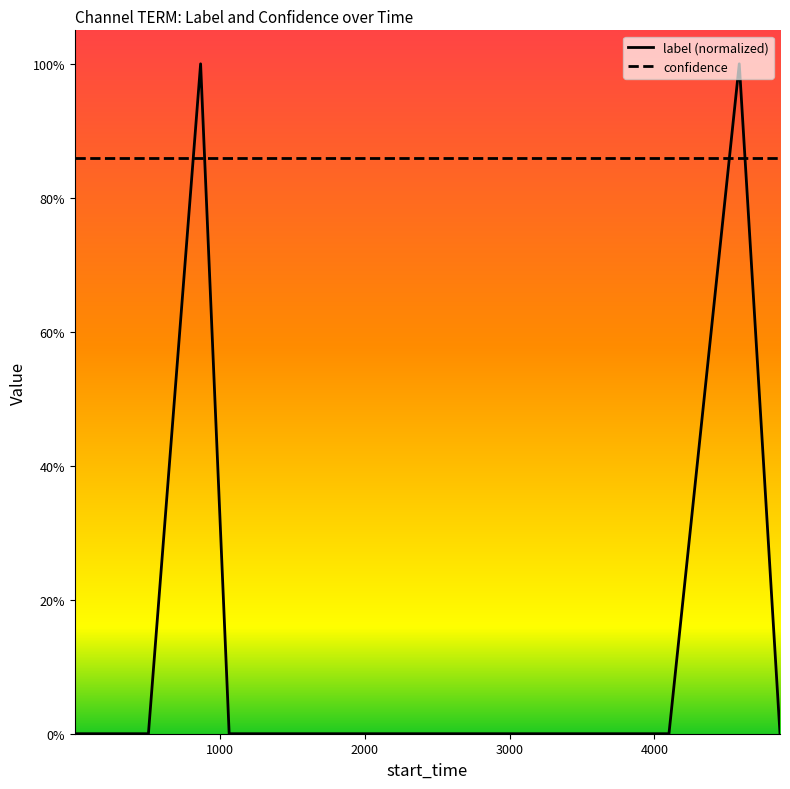

At how many categories does at least one series exceed 0?

20